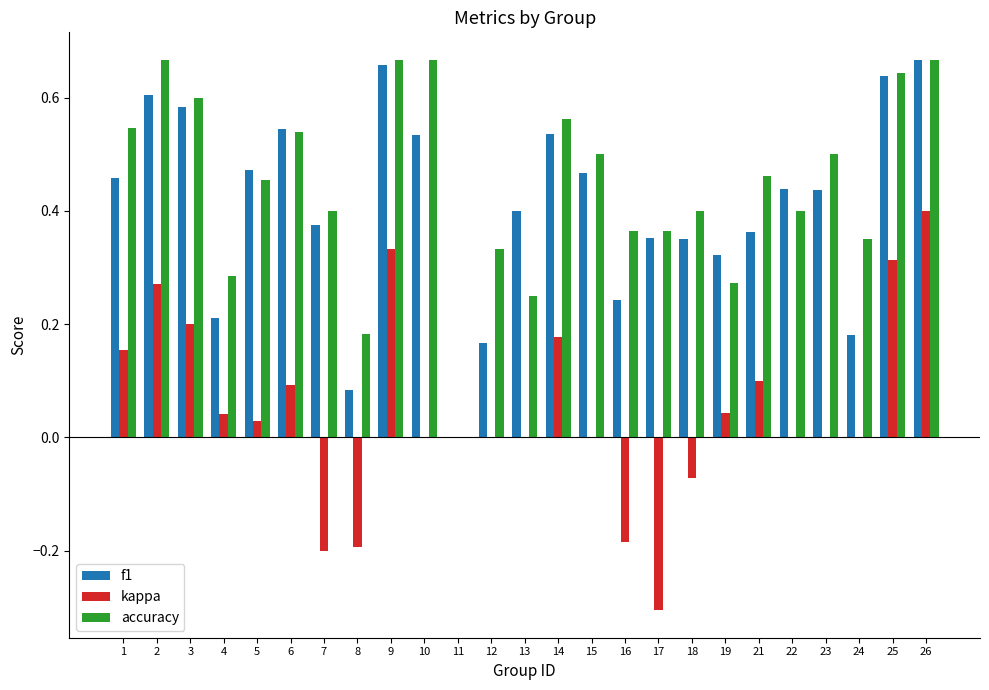

Where is accuracy nearest to the value 0?

11